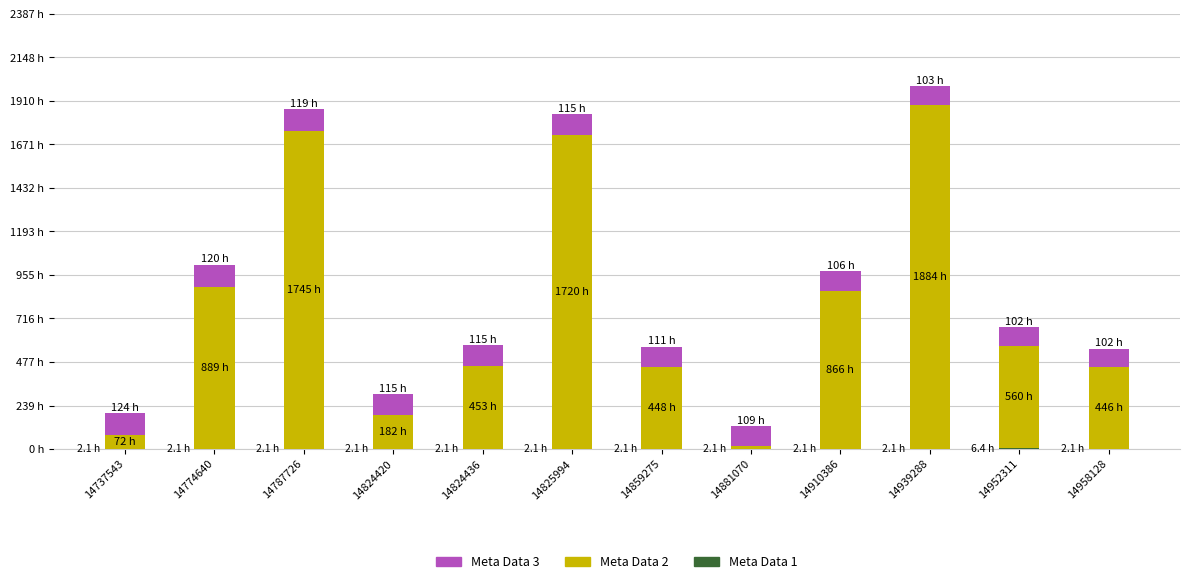

Are the bars grouped side by side (vs. stacked)?

No